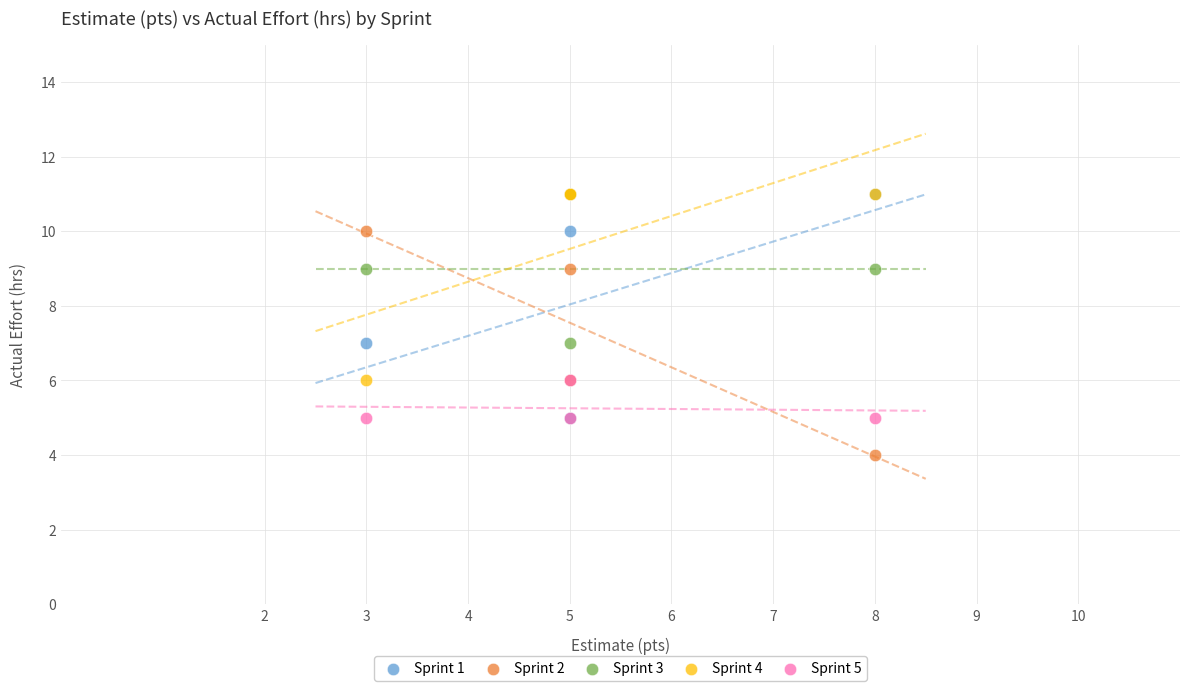

What are all the series names shown in the legend?

Sprint 1, Sprint 2, Sprint 3, Sprint 4, Sprint 5